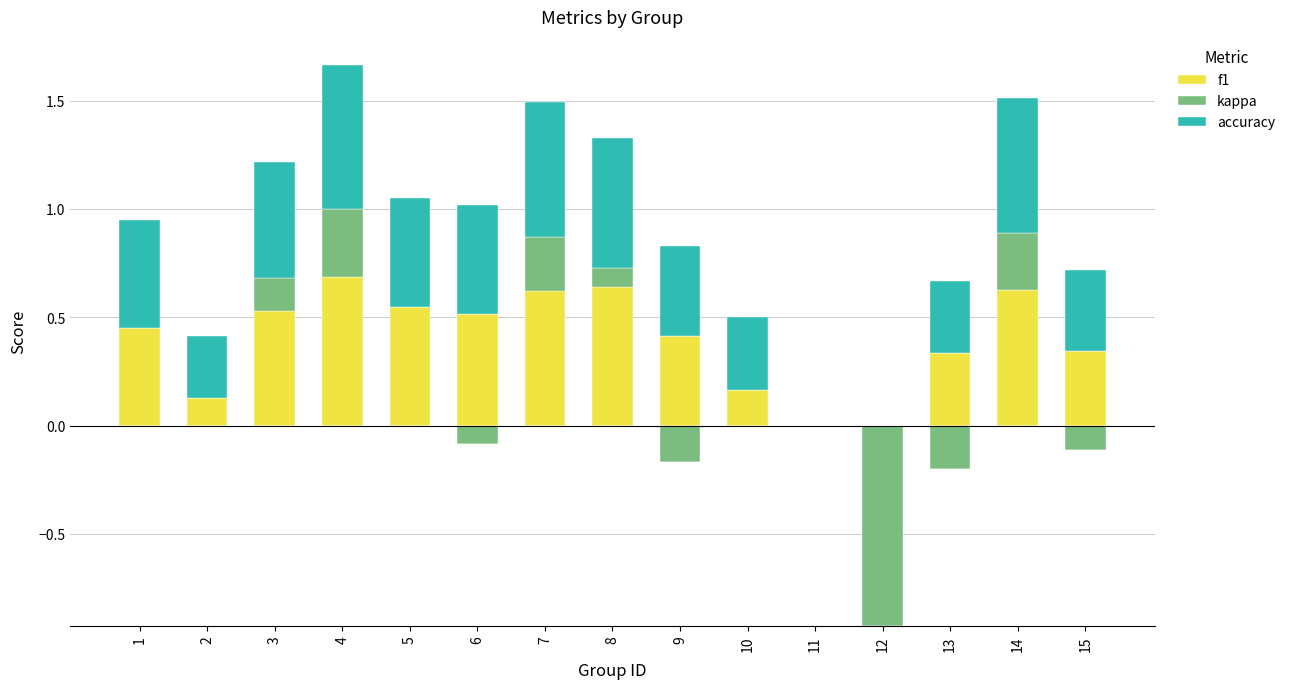

Which category has the highest value across all series?

4